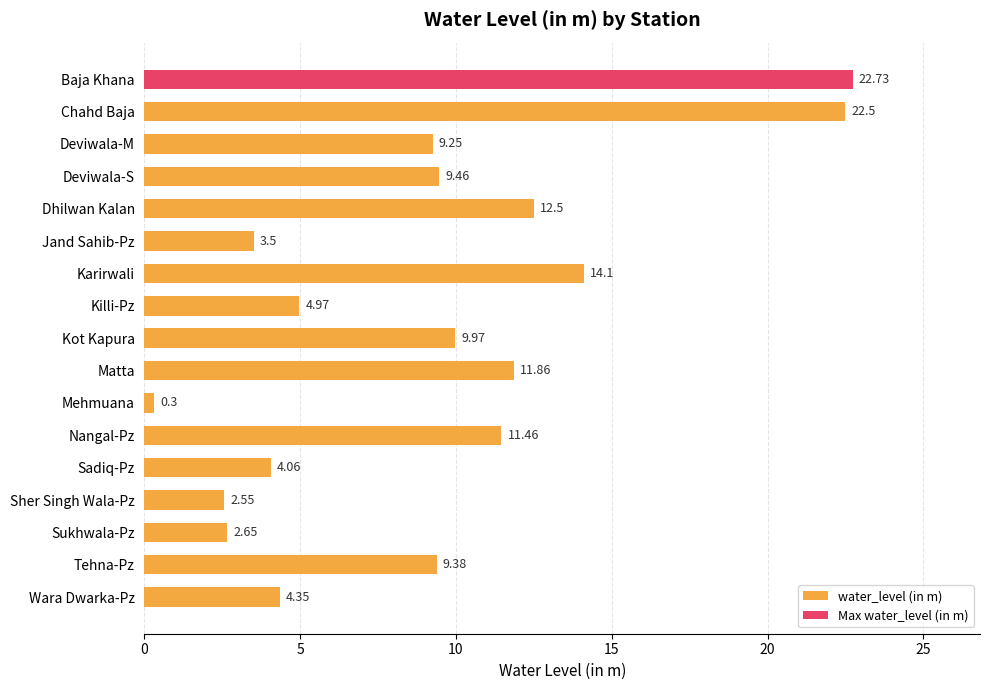

What is the sum of all values?

155.6